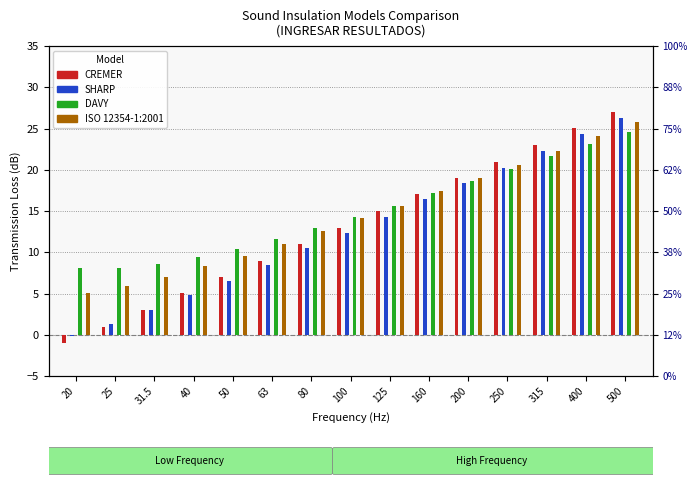

The ISO 12354-1:2001 series shows 5.0 at 20. True or false?

True